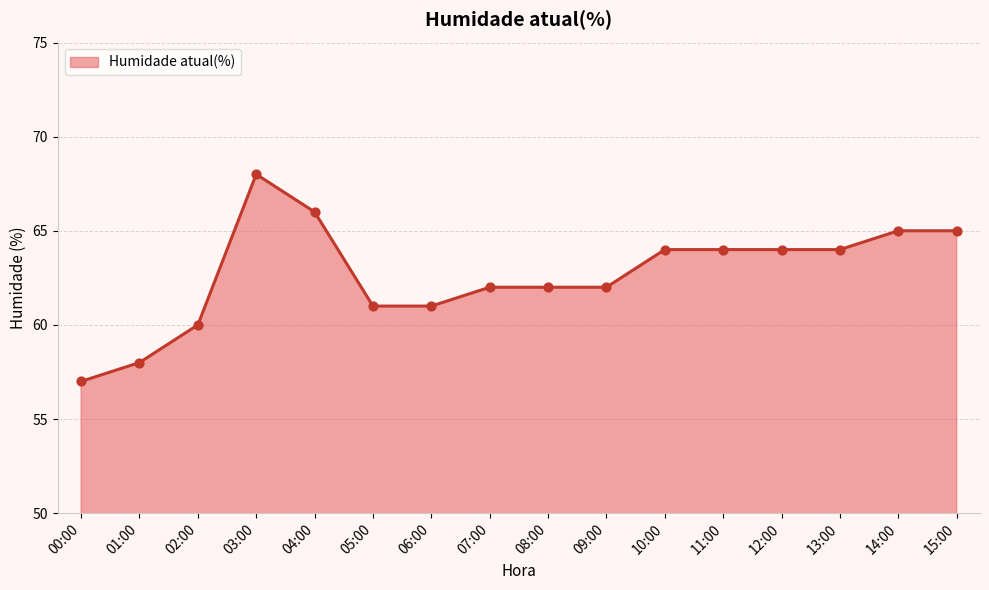

Approximately how many times larger is the value at 04:00 compared to 15:00?

1.0